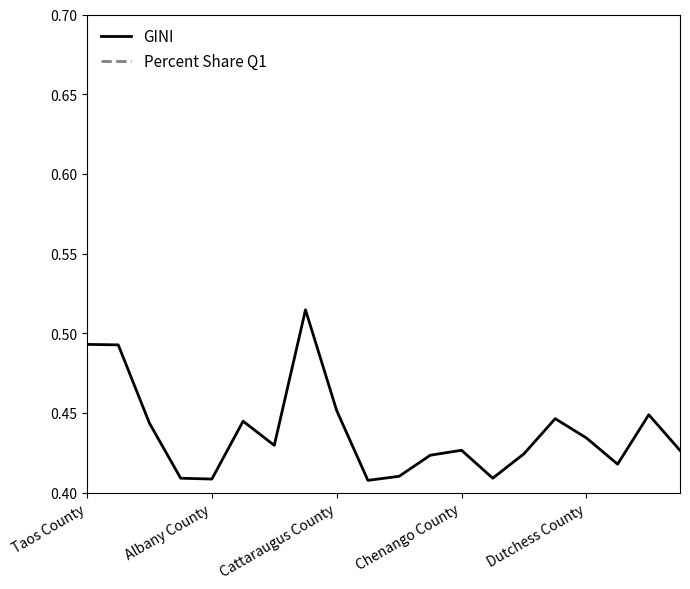

The value of GINI at Cattaraugus County is 0.3. True or false?

False